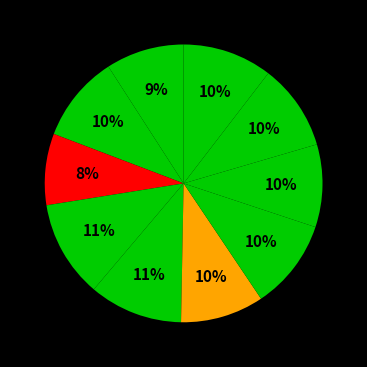

Rank the categories by value from lowest to highest.

3, 1, 8, 6, 9, 2, 10, 7, 5, 4